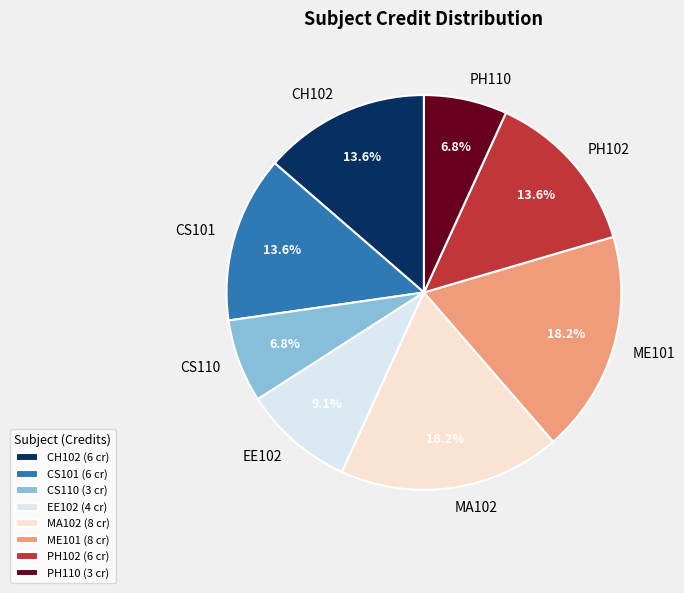

To the nearest percent, what portion does PH110 represent?

7%